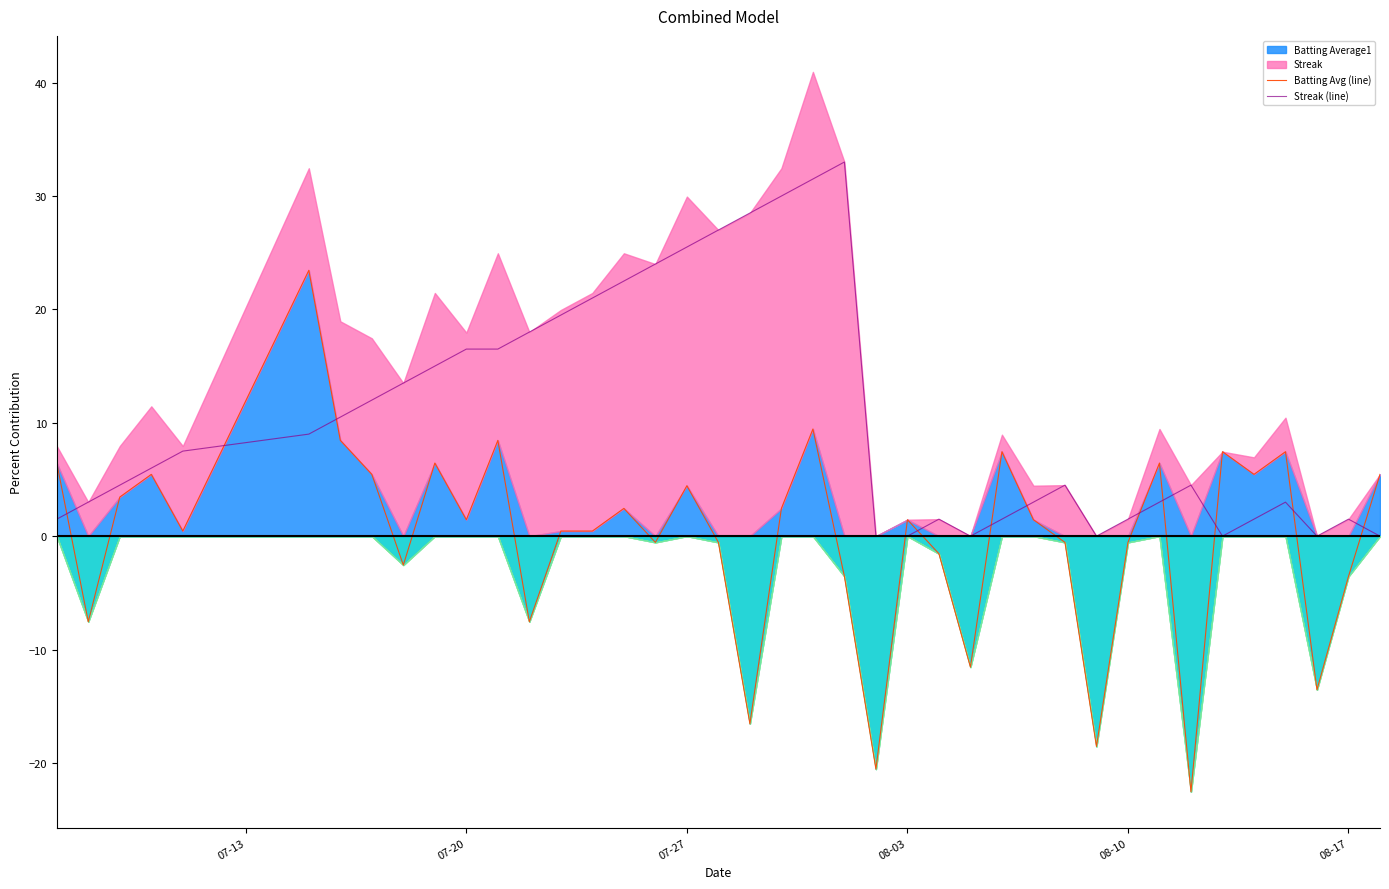

What is the difference between the maximum and minimum values in the Batting Avg (line) series?

46.0